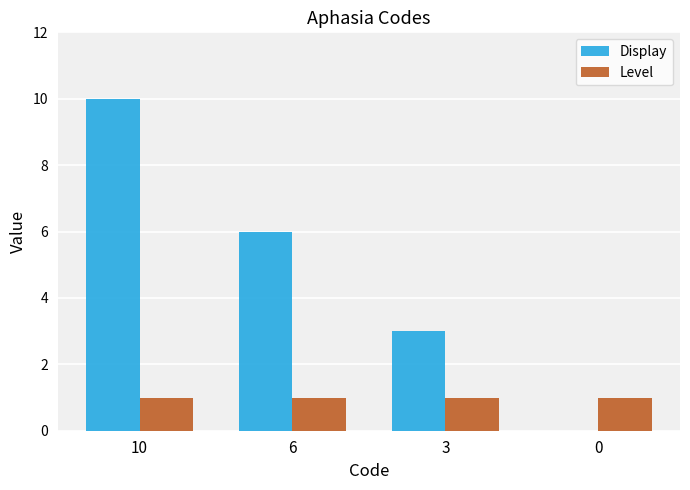

What is the maximum value shown in the chart?

10